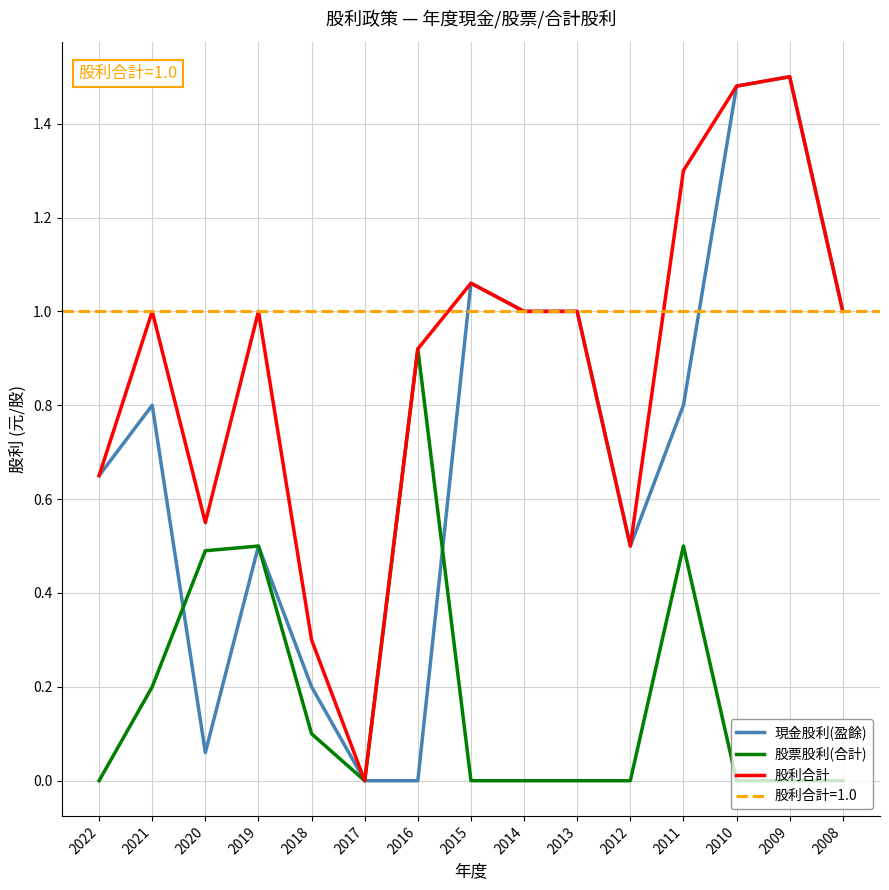

What is the highest value of the 股利合計 series?

1.5